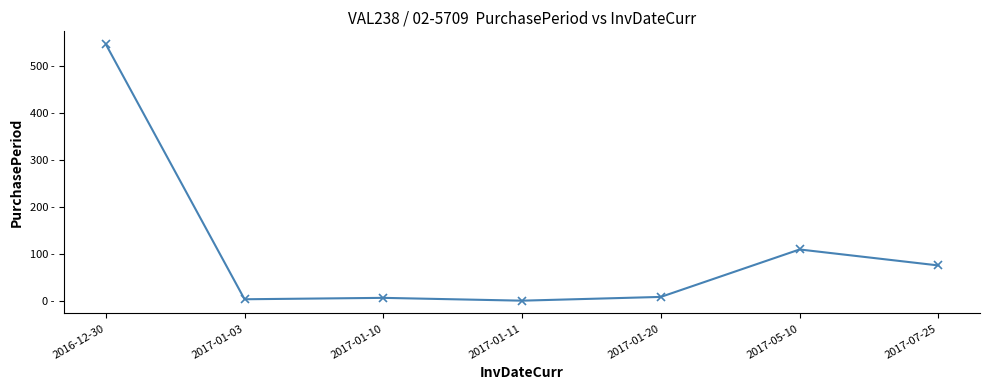

List the labels in order of value, smallest first.

2017-01-11, 2017-01-03, 2017-01-10, 2017-01-20, 2017-07-25, 2017-05-10, 2016-12-30